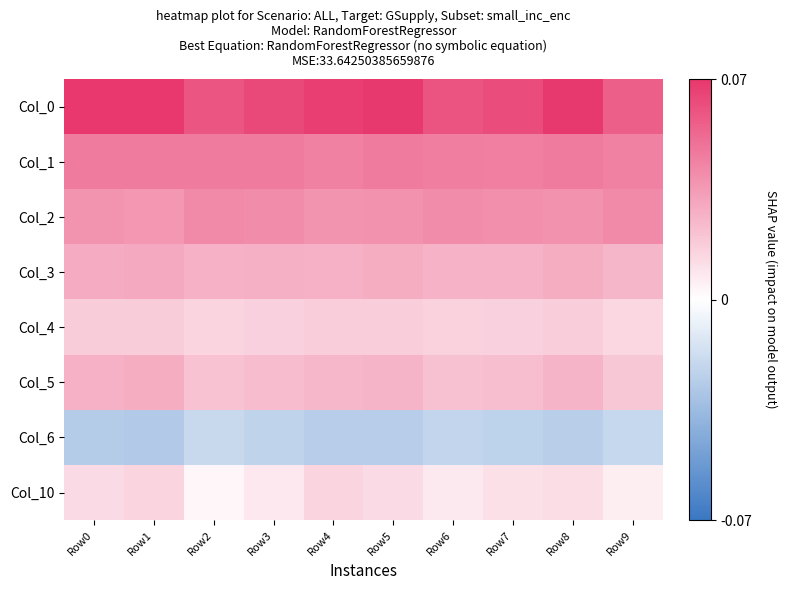

Rank the series at Row9 from lowest to highest value.

Col_6, Col_10, Col_4, Col_5, Col_3, Col_2, Col_1, Col_0